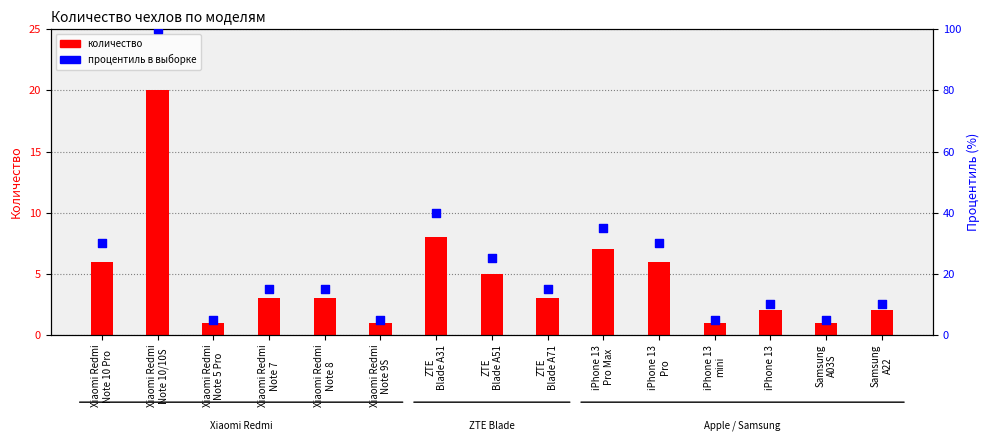

Which series contains the highest Y value?

процентиль